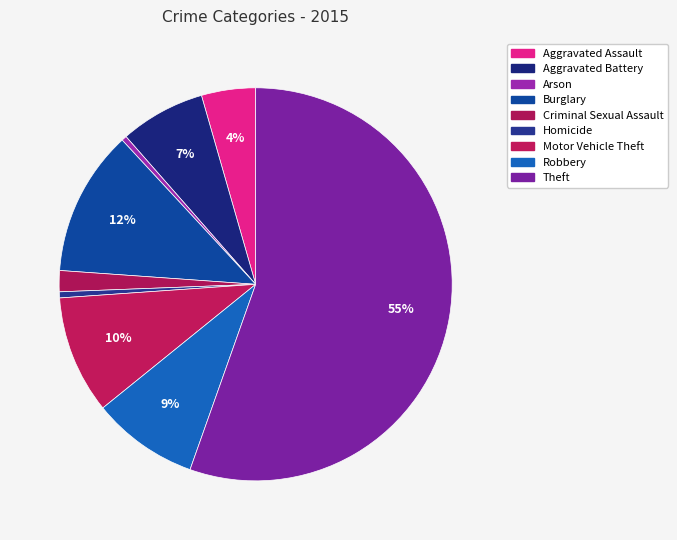

Approximately how many times larger is the value at Theft compared to Aggravated Assault?

12.5